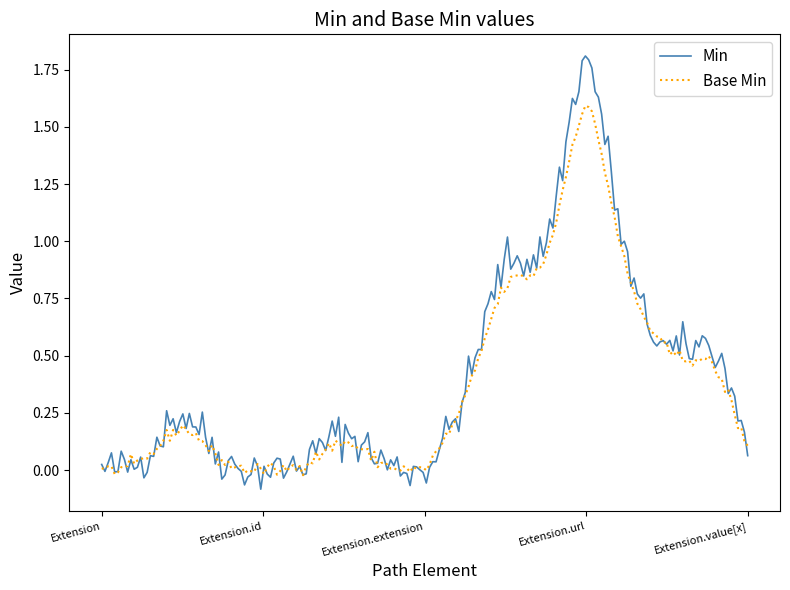

What are all the series names shown in the legend?

Min, Base Min